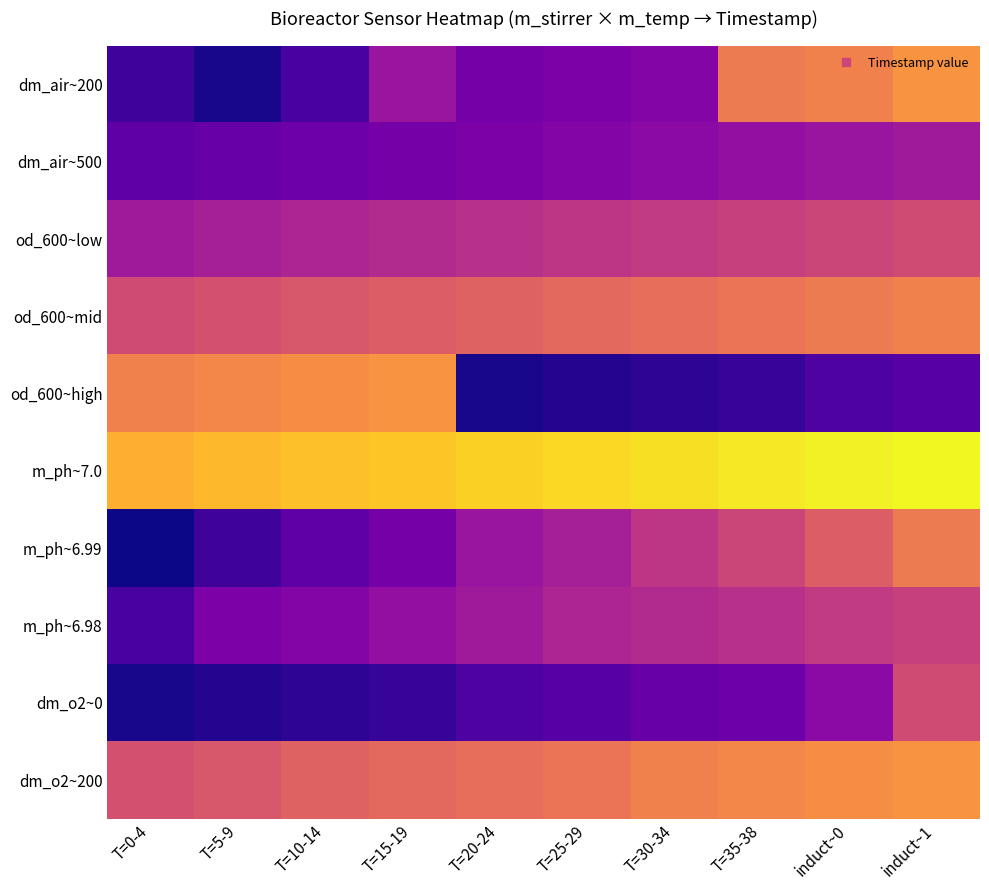

Reading left to right, what are all the values shown in this chart?

dm_air~200: T=0-4=5.0	T=5-9=1.0	T=10-14=6.0	T=15-19=17.0	T=20-24=12.0	T=25-29=13.0	T=30-34=14.0	T=35-38=35.0	induct~0=36.0	induct~1=39.0
dm_air~500: T=0-4=9.0	T=5-9=10.0	T=10-14=11.0	T=15-19=12.0	T=20-24=13.0	T=25-29=14.0	T=30-34=15.0	T=35-38=16.0	induct~0=17.0	induct~1=18.0
od_600~low: T=0-4=18.0	T=5-9=19.0	T=10-14=20.0	T=15-19=21.0	T=20-24=22.0	T=25-29=23.0	T=30-34=24.0	T=35-38=25.0	induct~0=26.0	induct~1=27.0
od_600~mid: T=0-4=27.0	T=5-9=28.0	T=10-14=29.0	T=15-19=30.0	T=20-24=31.0	T=25-29=32.0	T=30-34=33.0	T=35-38=34.0	induct~0=35.0	induct~1=36.0
od_600~high: T=0-4=36.0	T=5-9=37.0	T=10-14=38.0	T=15-19=39.0	T=20-24=1.0	T=25-29=2.0	T=30-34=3.0	T=35-38=4.0	induct~0=7.0	induct~1=8.0
m_ph~7.0: T=0-4=43.0	T=5-9=44.0	T=10-14=45.0	T=15-19=46.0	T=20-24=47.0	T=25-29=48.0	T=30-34=49.0	T=35-38=50.0	induct~0=51.0	induct~1=52.0
m_ph~6.99: T=0-4=0.0	T=5-9=5.0	T=10-14=9.0	T=15-19=12.0	T=20-24=17.0	T=25-29=19.0	T=30-34=23.0	T=35-38=26.0	induct~0=30.0	induct~1=35.0
m_ph~6.98: T=0-4=6.0	T=5-9=13.0	T=10-14=14.0	T=15-19=16.0	T=20-24=18.0	T=25-29=20.0	T=30-34=21.0	T=35-38=22.0	induct~0=24.0	induct~1=25.0
dm_o2~0: T=0-4=1.0	T=5-9=2.0	T=10-14=3.0	T=15-19=4.0	T=20-24=7.0	T=25-29=8.0	T=30-34=10.0	T=35-38=11.0	induct~0=15.0	induct~1=27.0
dm_o2~200: T=0-4=28.0	T=5-9=29.0	T=10-14=31.0	T=15-19=32.0	T=20-24=33.0	T=25-29=34.0	T=30-34=36.0	T=35-38=37.0	induct~0=38.0	induct~1=39.0